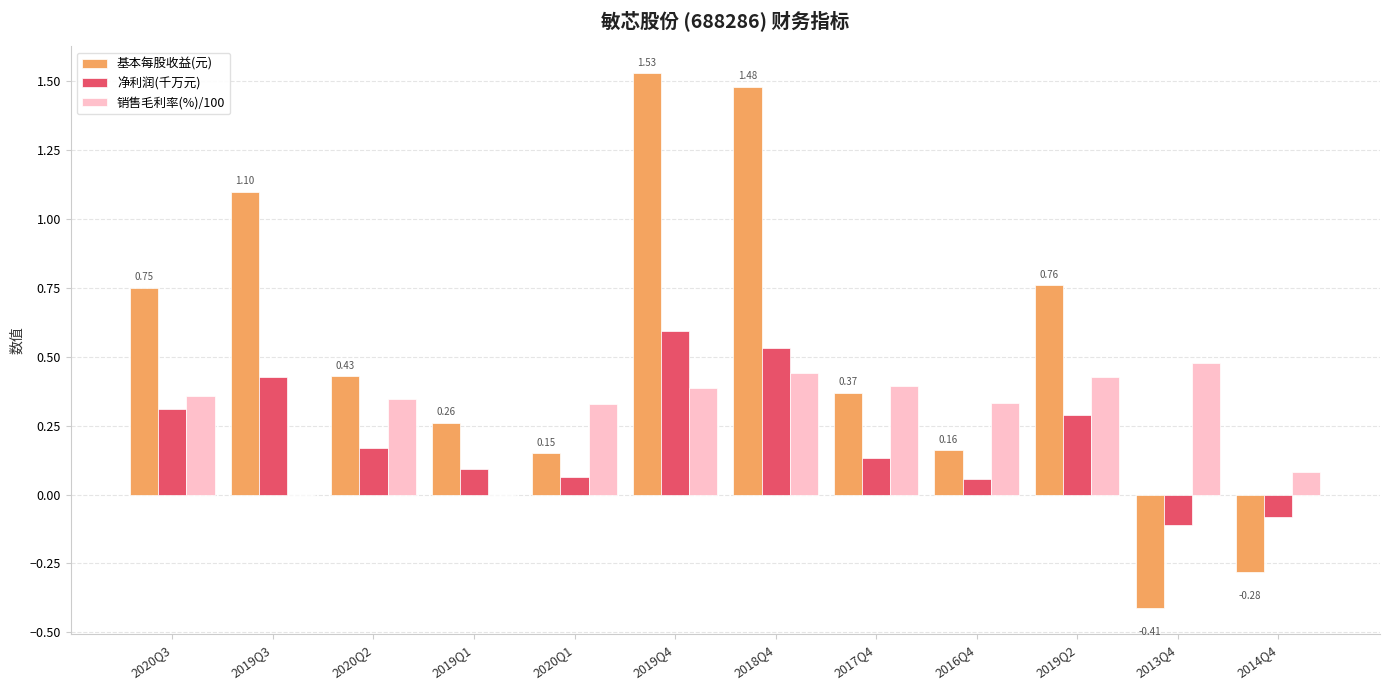

The 销售毛利率(%)/100 series shows 0.4 at 2019Q4. True or false?

True